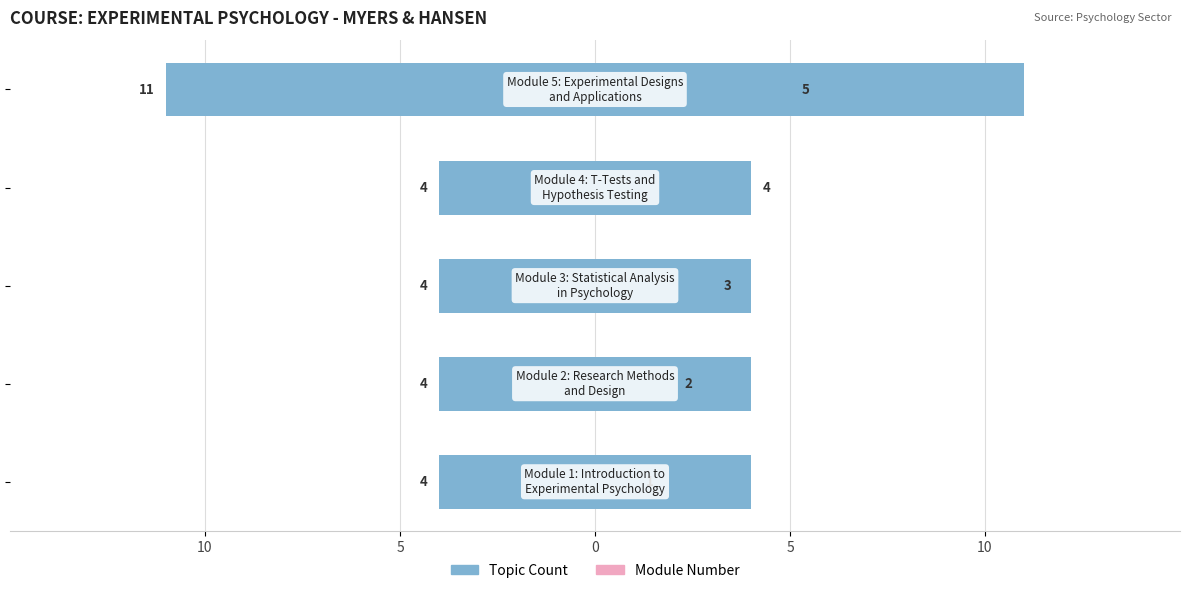

Are the bars horizontal?

Yes